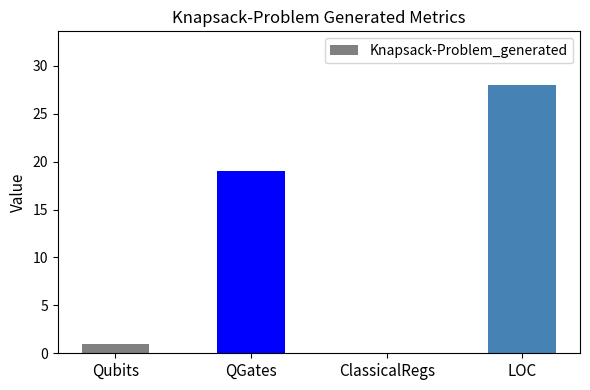

The value at LOC is 28. True or false?

True